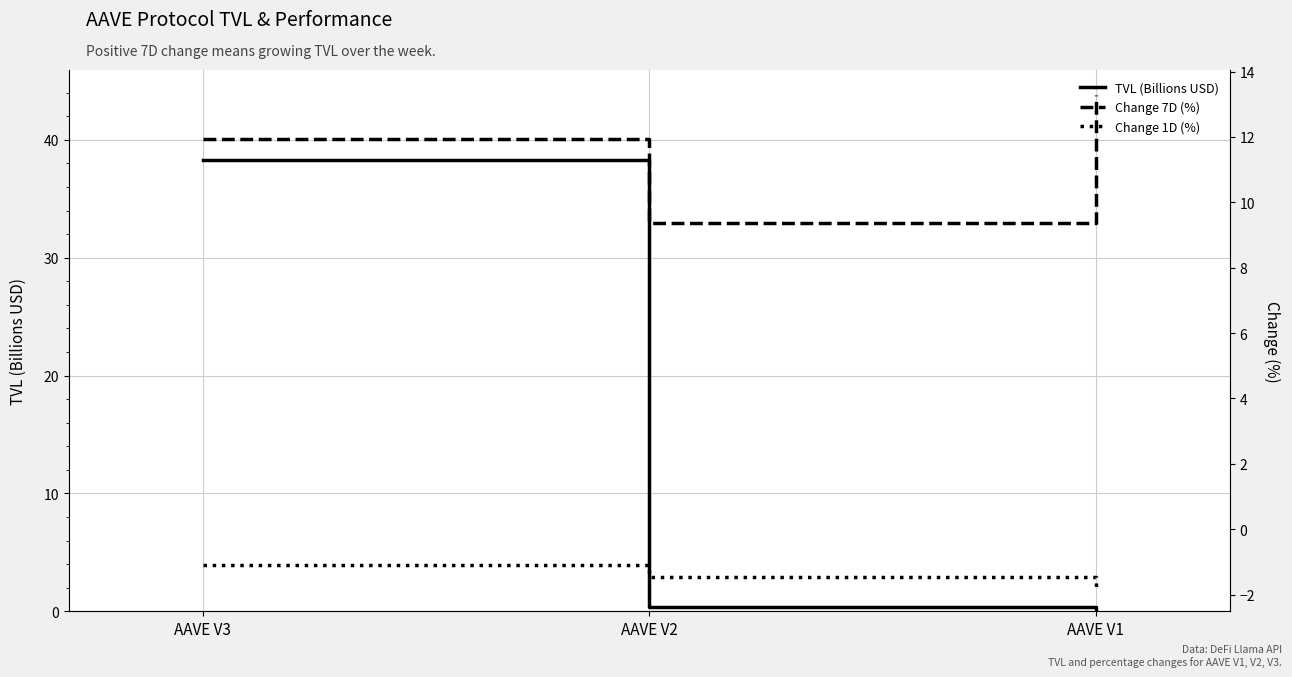

Is this an area chart (filled region under the line)?

No